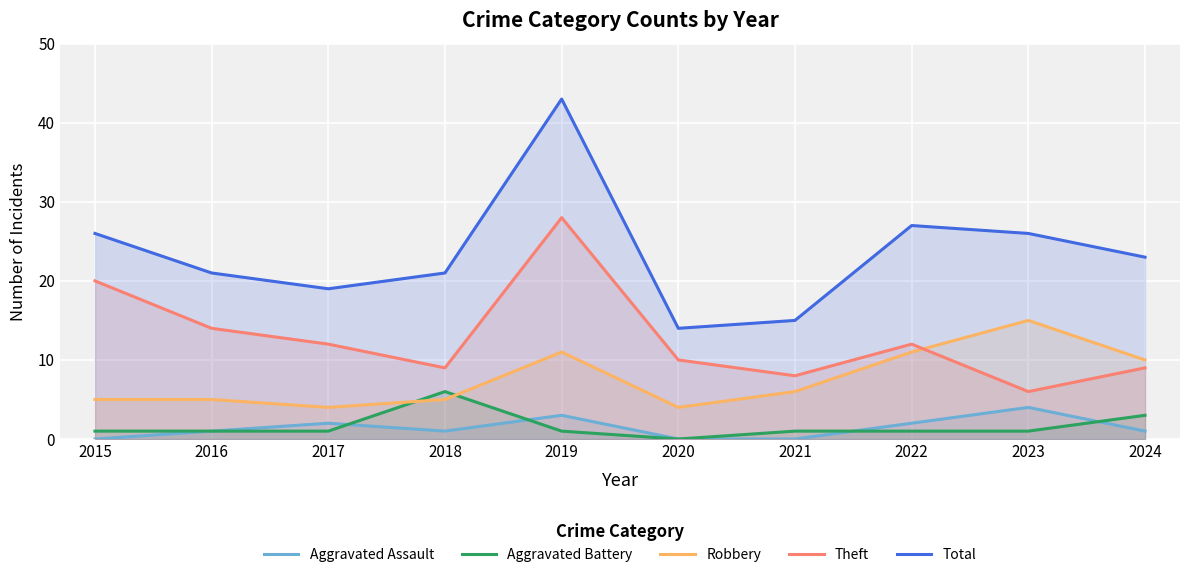

Is it true that Robbery equals 5 at 2022?

False